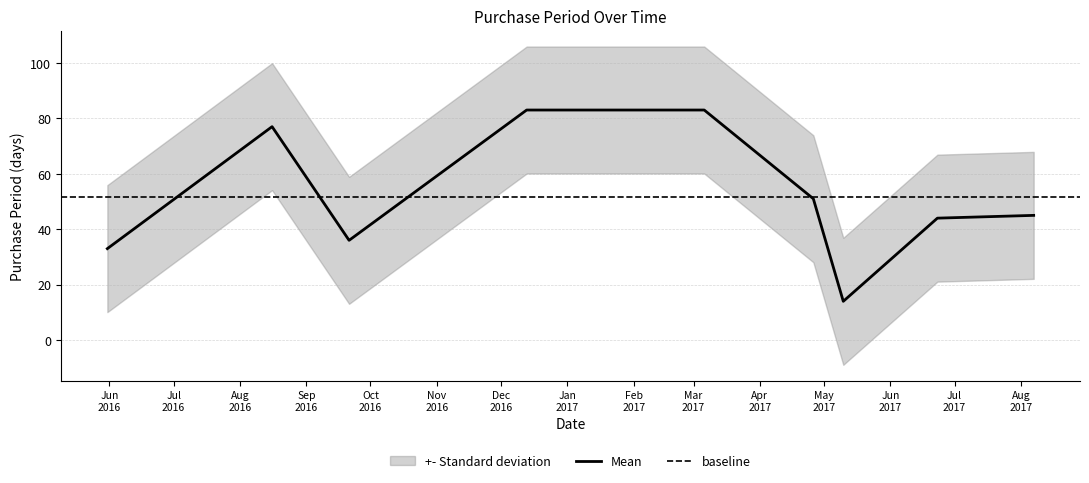

At which label does the data first exceed 45?

2016-08-16